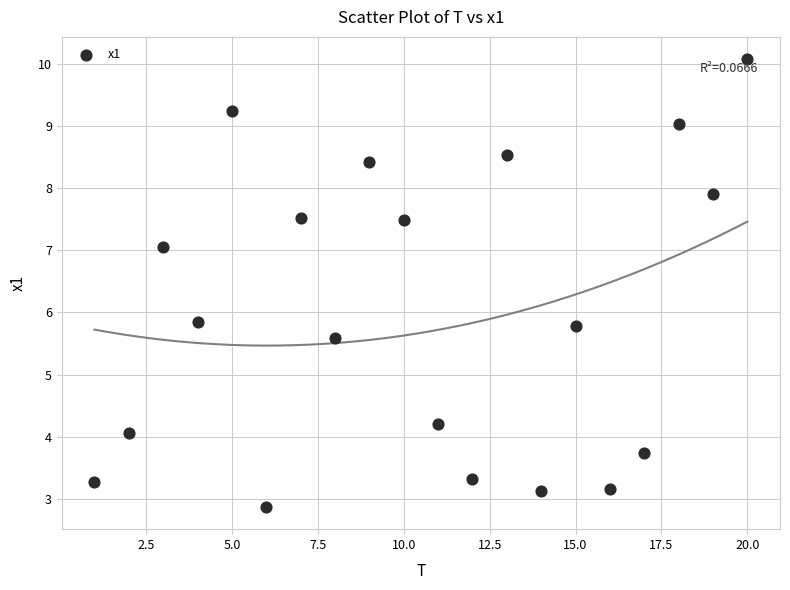

What is the range of X values (max minus min)?

19.0